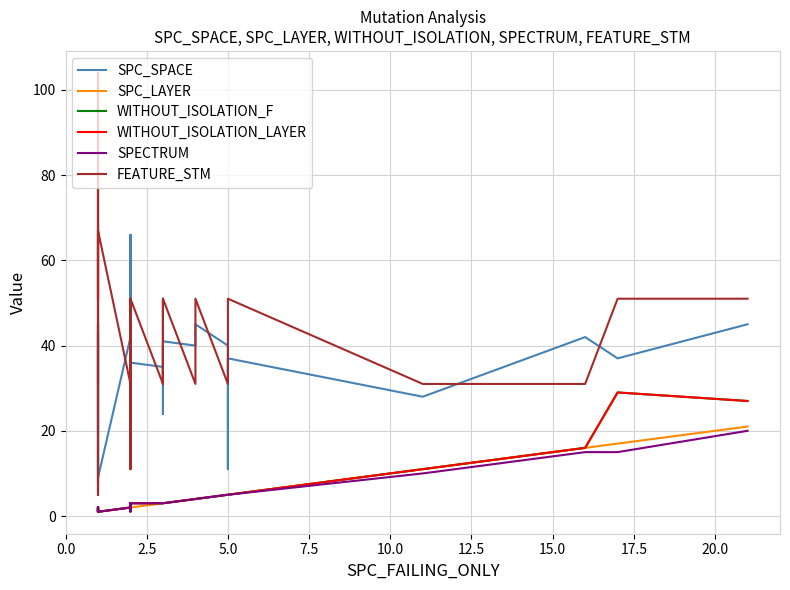

True or false: WITHOUT_ISOLATION_F has a value of 2 at 15.0.

False